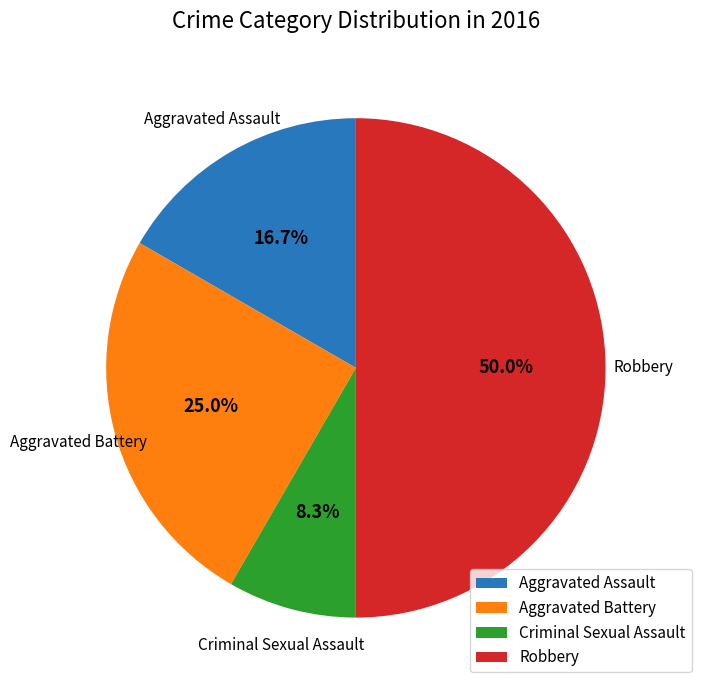

Is the sum of Aggravated Battery and Criminal Sexual Assault greater than half?

No